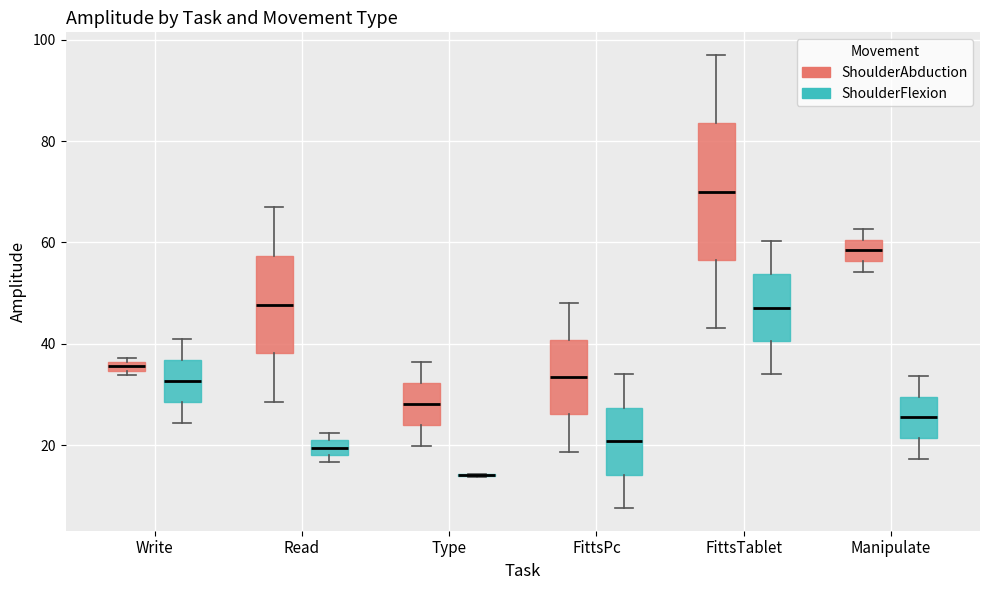

Where is the upper edge of the box for Read (ShoulderFlexion) on the y-axis? The values are not printed on the chart, so give them approximately, as read against the axis.

20